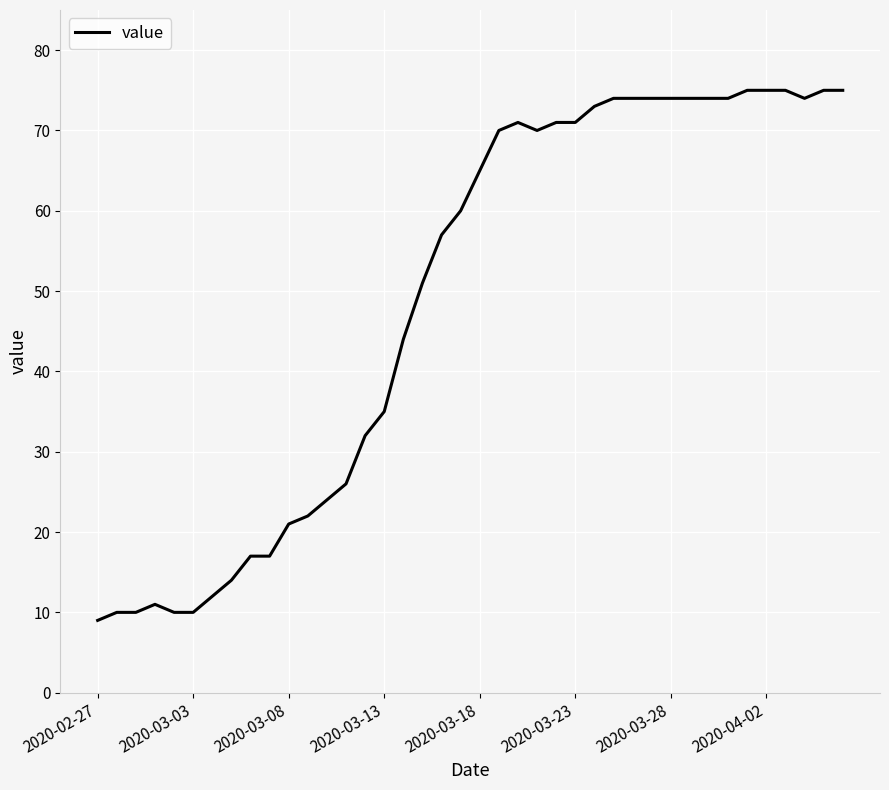

What is the maximum value shown in the chart?

75